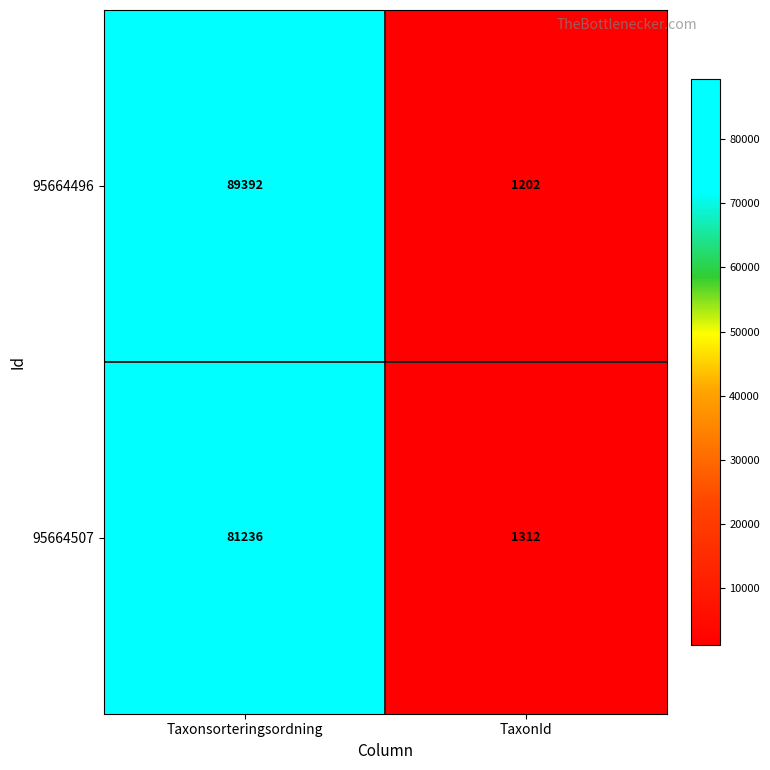

How many distinct data groups are displayed?

2